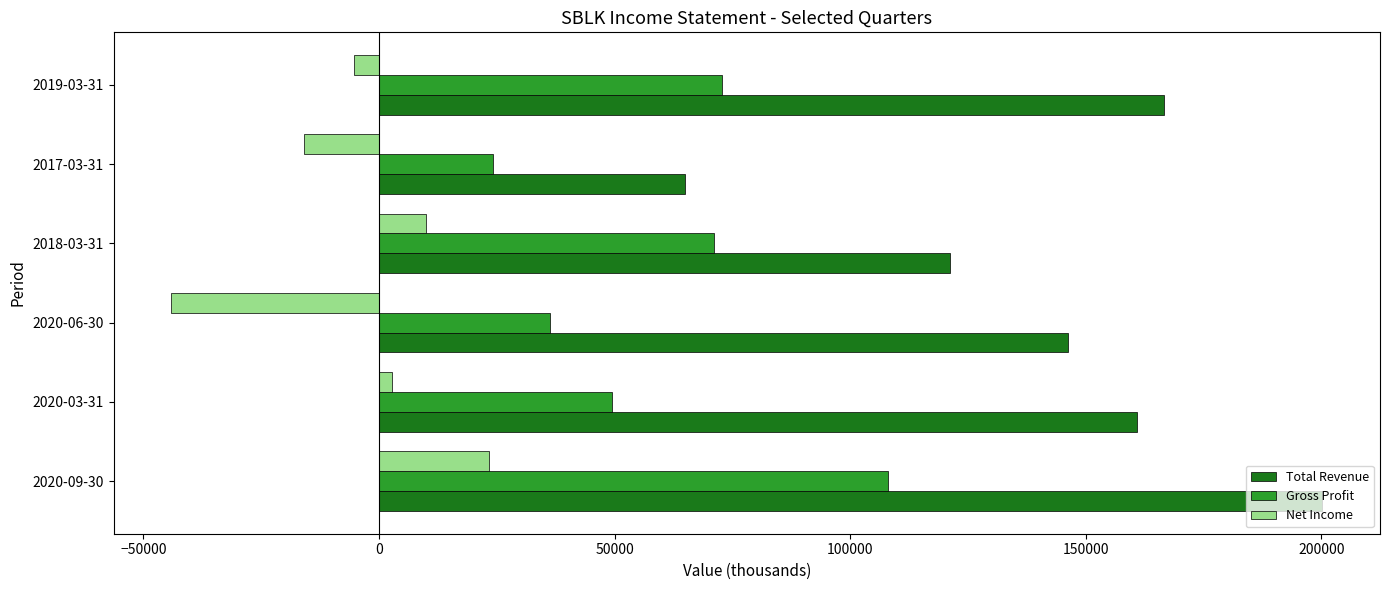

What is the highest value of the Gross Profit series?

108000